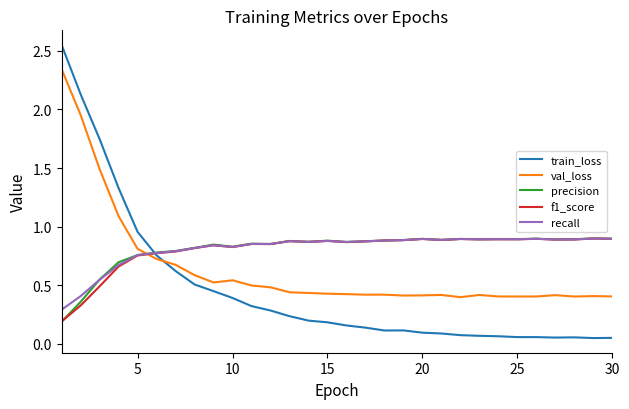

Rank the series by their maximum value, from highest to lowest.

train_loss, val_loss, precision, recall, f1_score